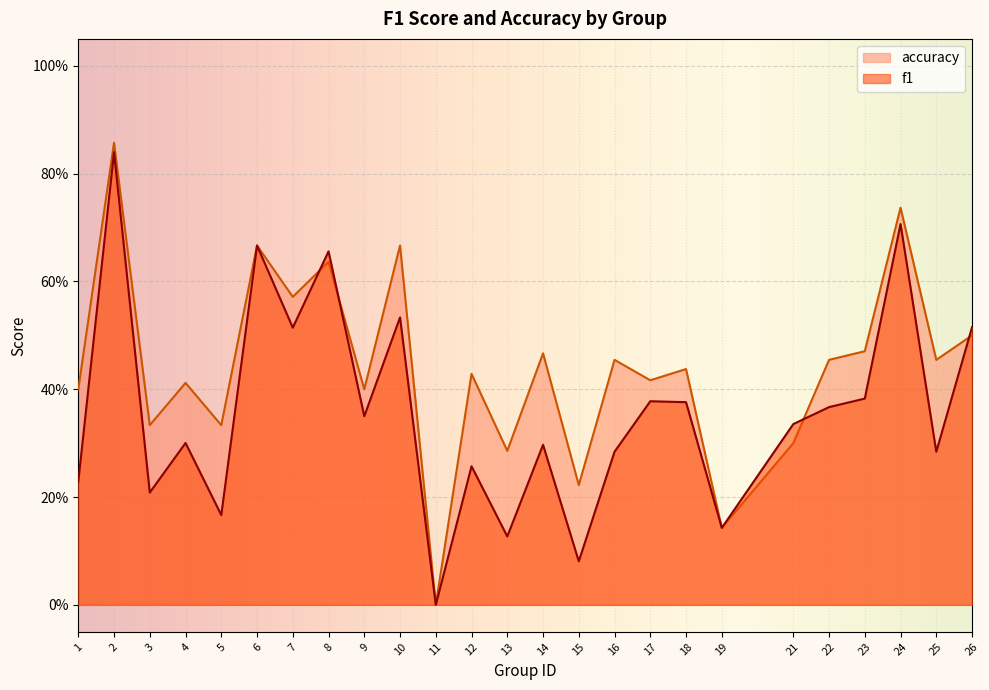

What is the average value of the f1 series?

0.4